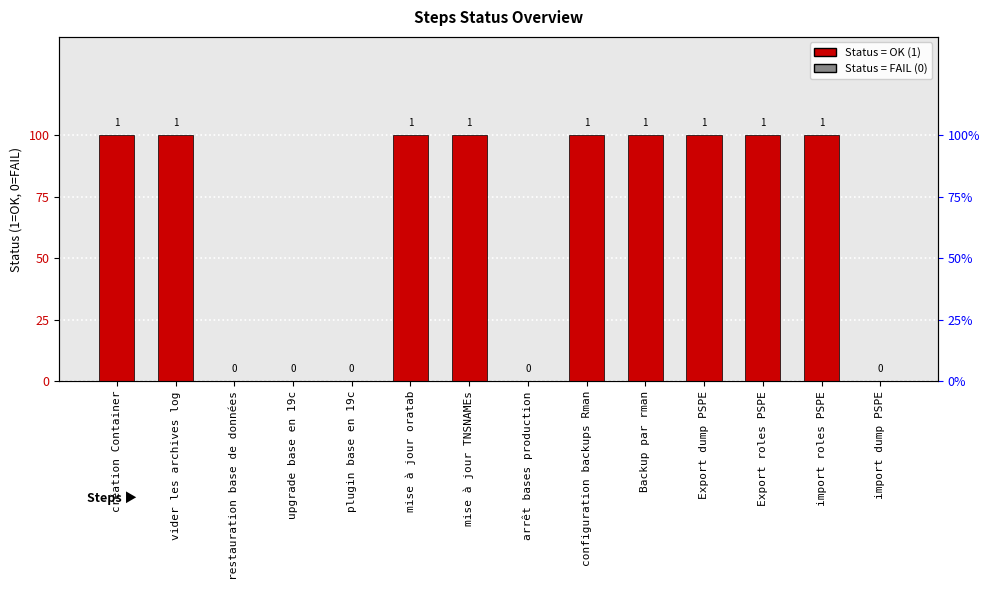

What is the greatest value displayed?

1